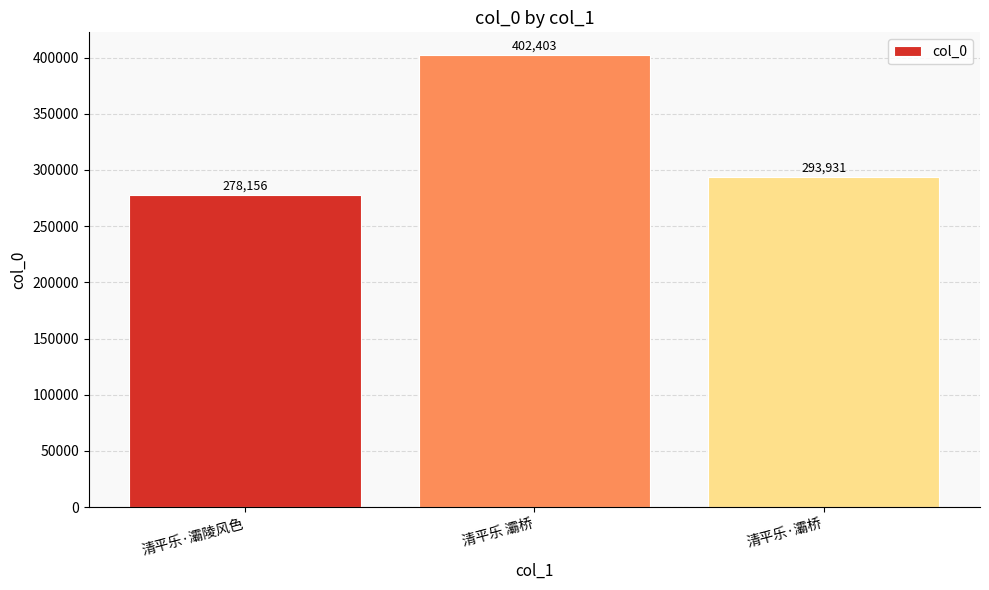

Reading left to right, extract all data points from this chart.

清平乐·灞陵风色=278156	清平乐 灞桥=402403	清平乐·灞桥=293931